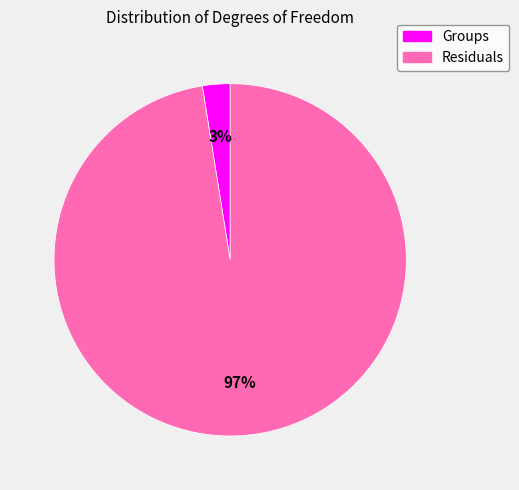

To the nearest percent, what percentage of the pie is Groups?

3%